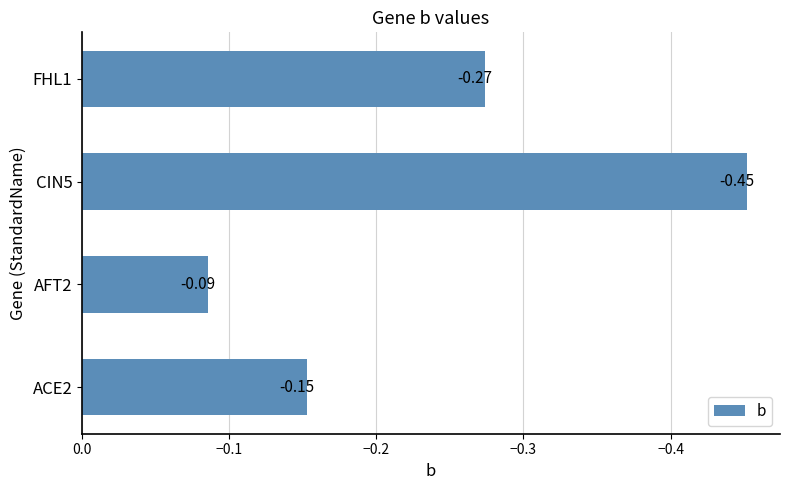

Does the chart contain any negative values?

Yes